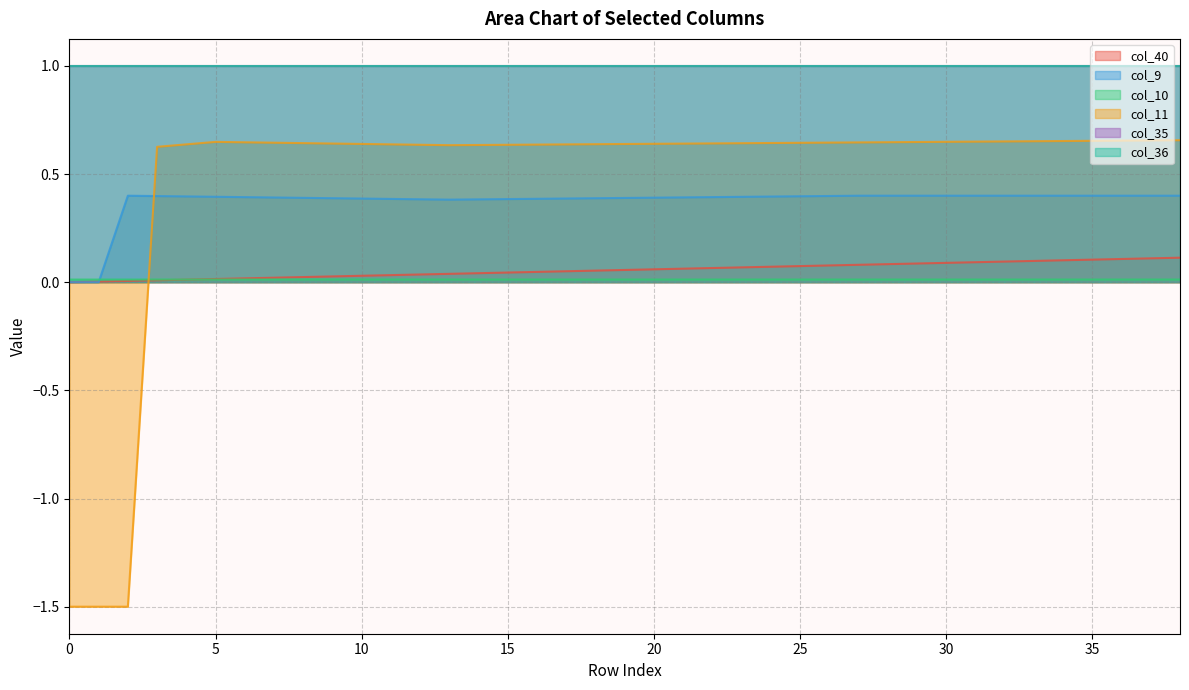

What is the sum of all col_11 values?

18.7